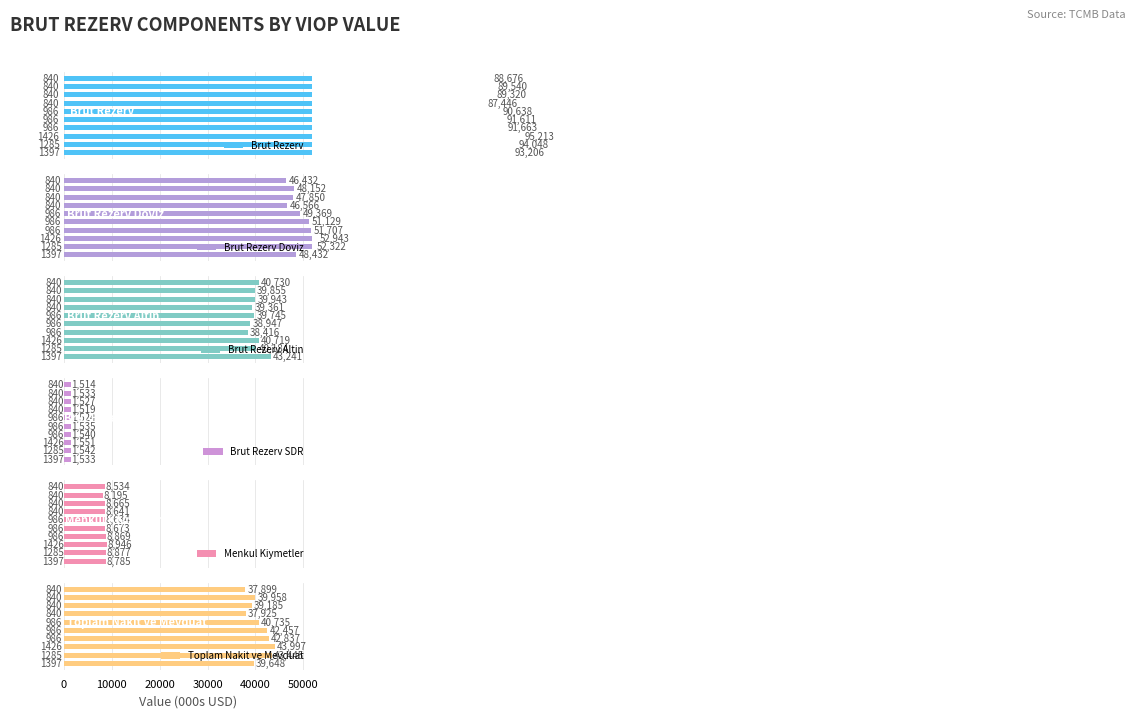

What is the difference between the maximum and minimum values in the Brut Rezerv Altin series?

4825